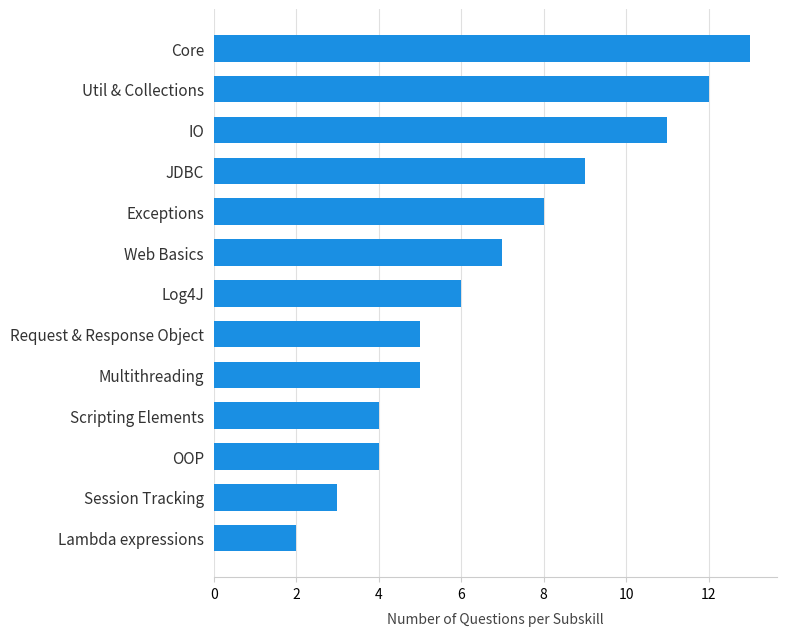

Reading bottom to top, transcribe all the data shown in this chart.

2	3	4	4	5	5	6	7	8	9	11	12	13